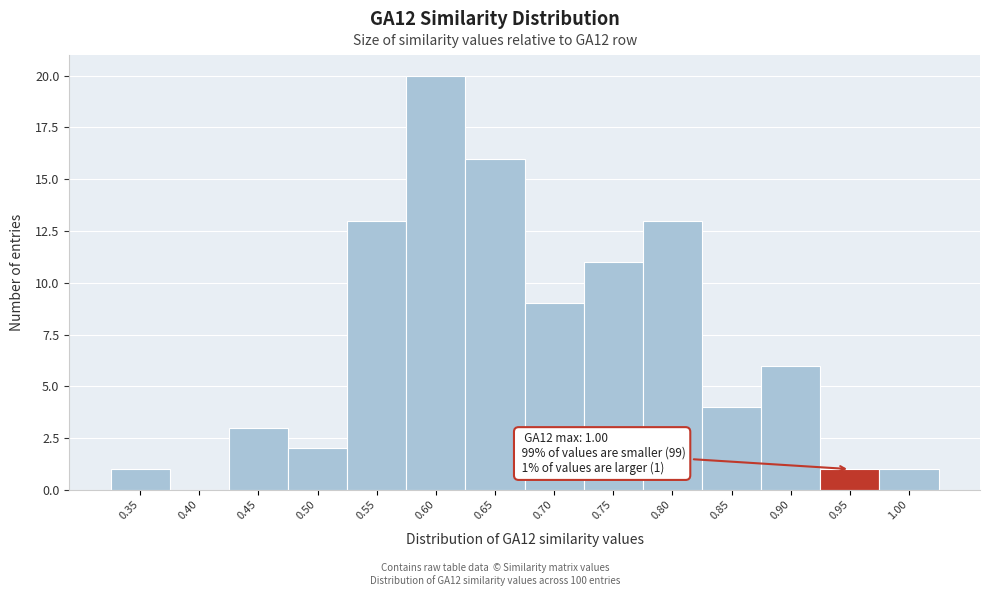

At which label is the value closest to 10?

0.70